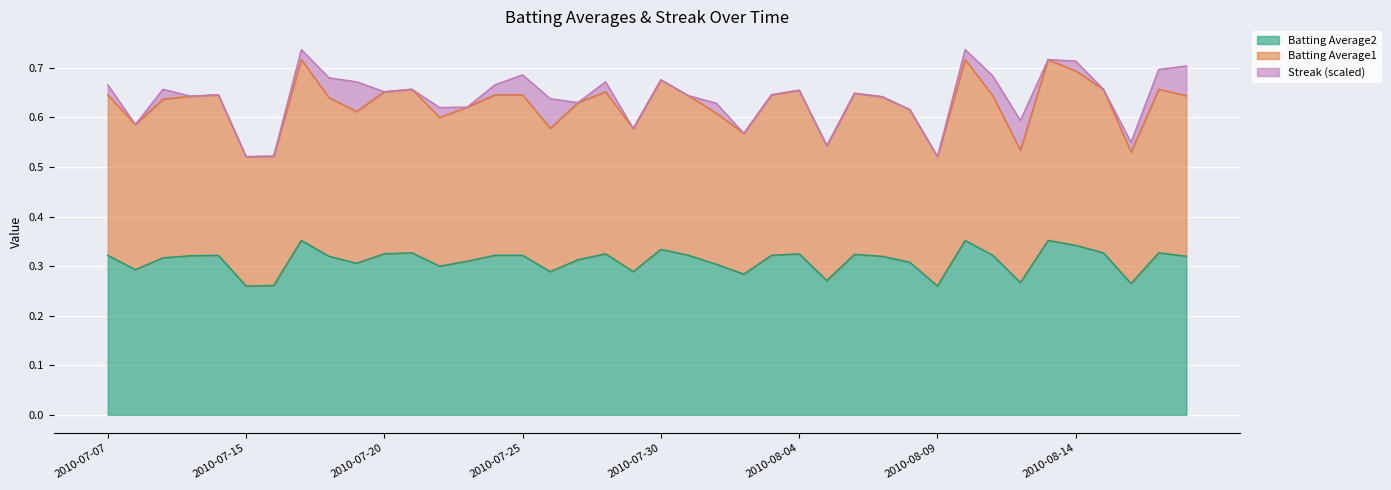

True or false: Batting Average2 and Batting Average1 cross at least once.

False